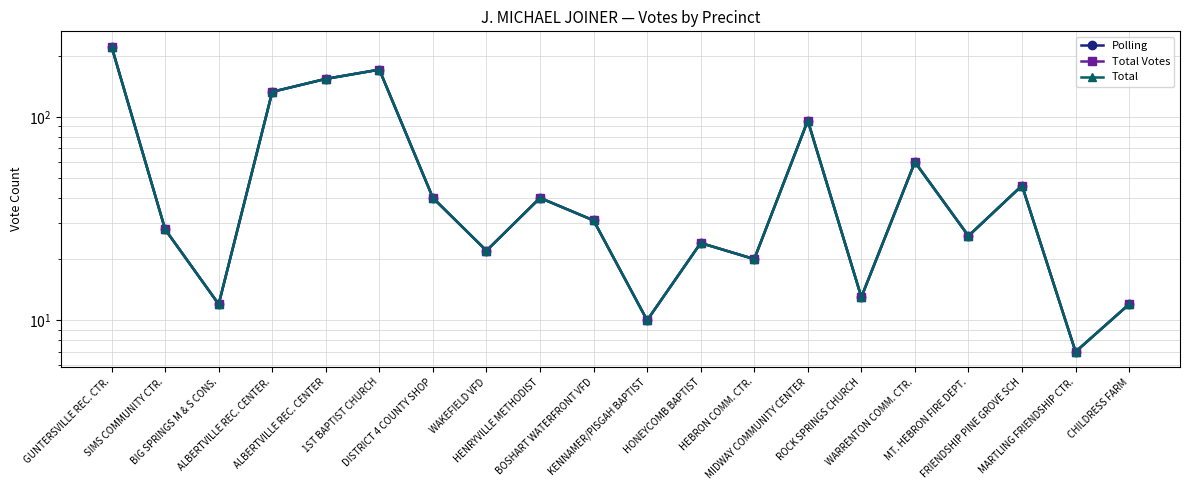

How many series are shown in this chart?

3